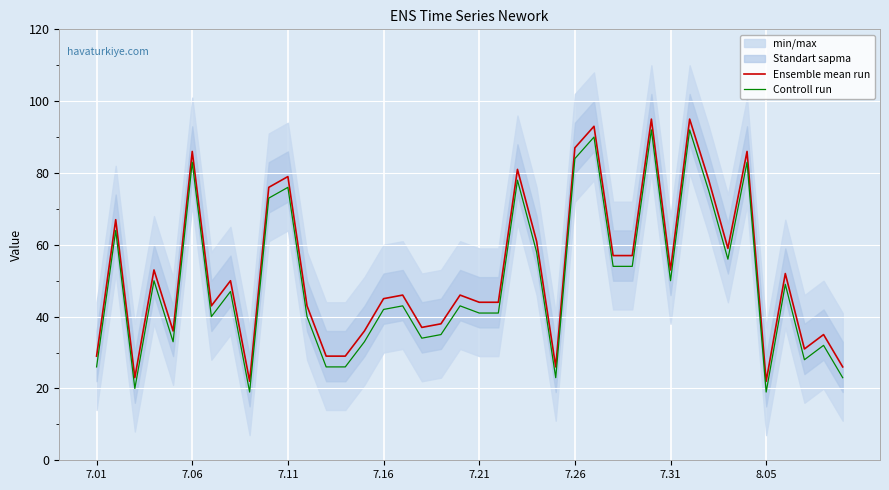

What is the value of the Ensemble mean run point at the 28th from the left?

57